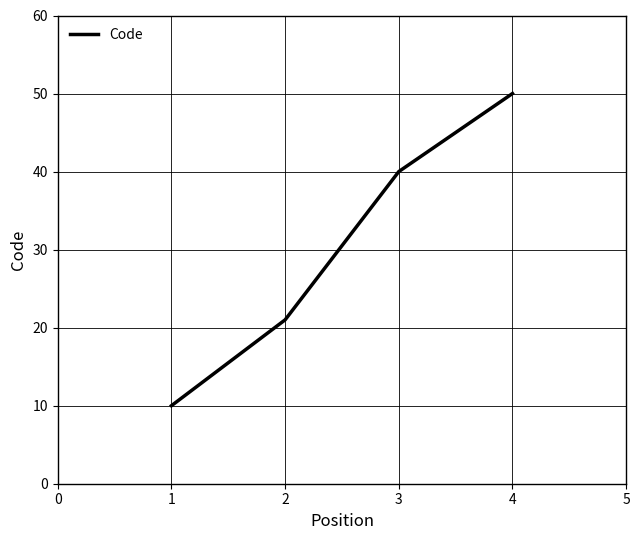

Is it true that the value at 1 is 5?

False